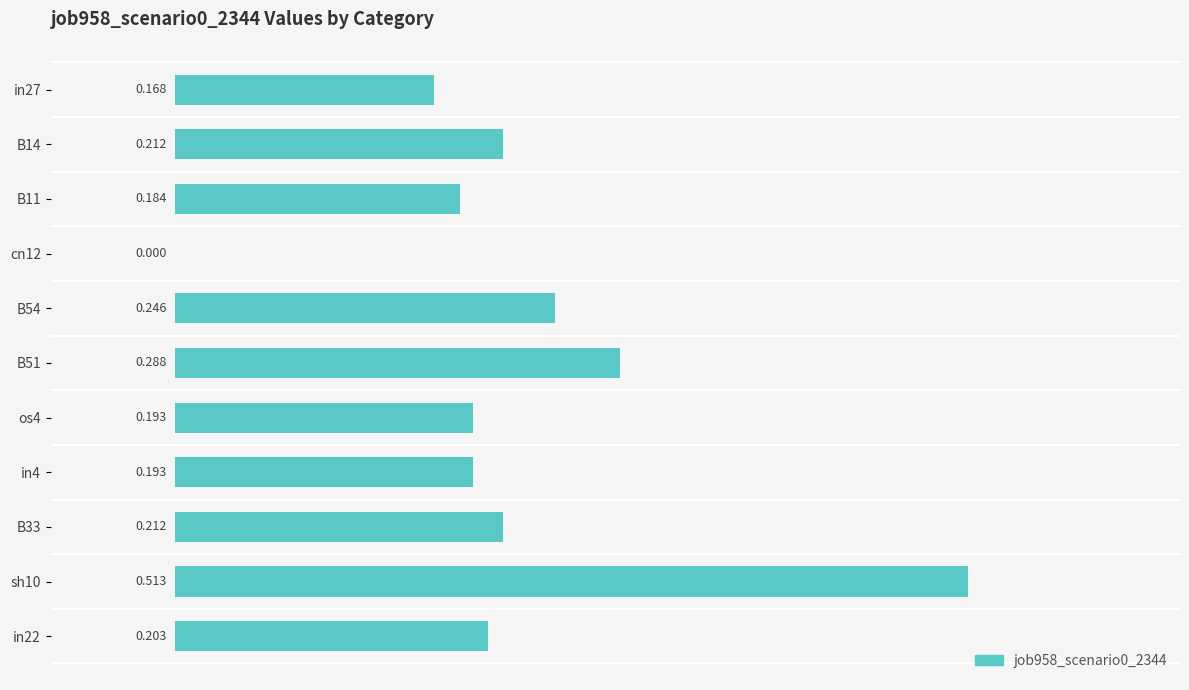

How many values are above zero?

10